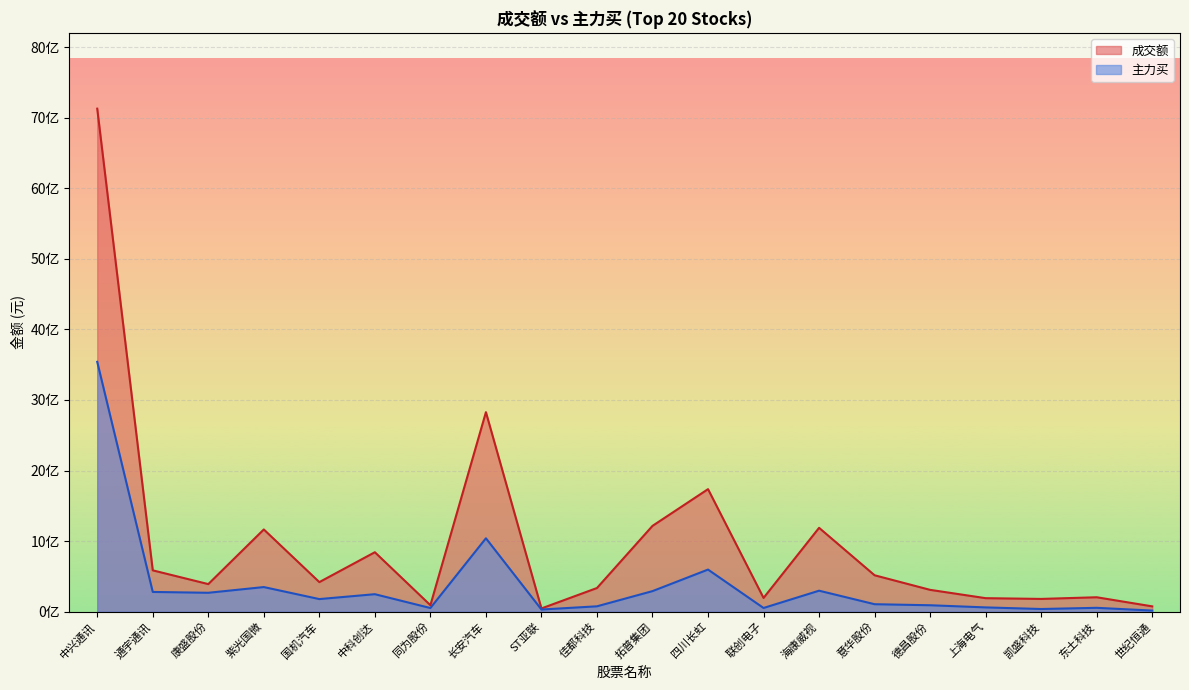

List the series in order of their peak value, lowest first.

主力买, 成交额